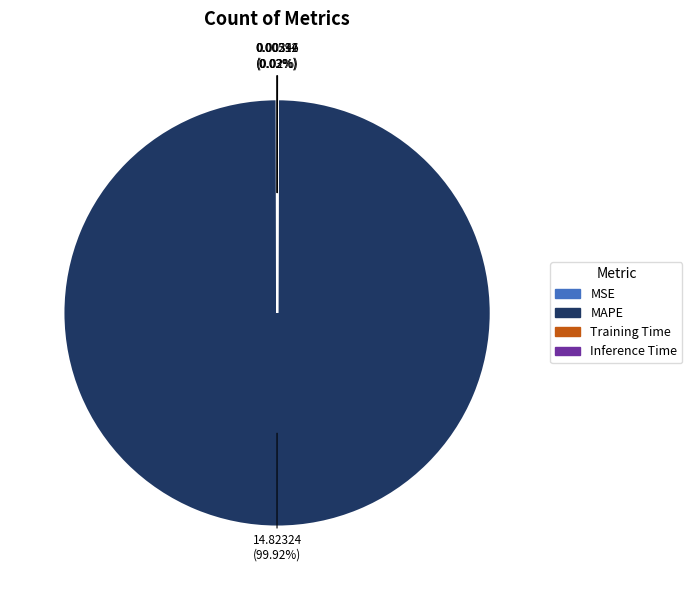

Which slice is the largest?

MAPE